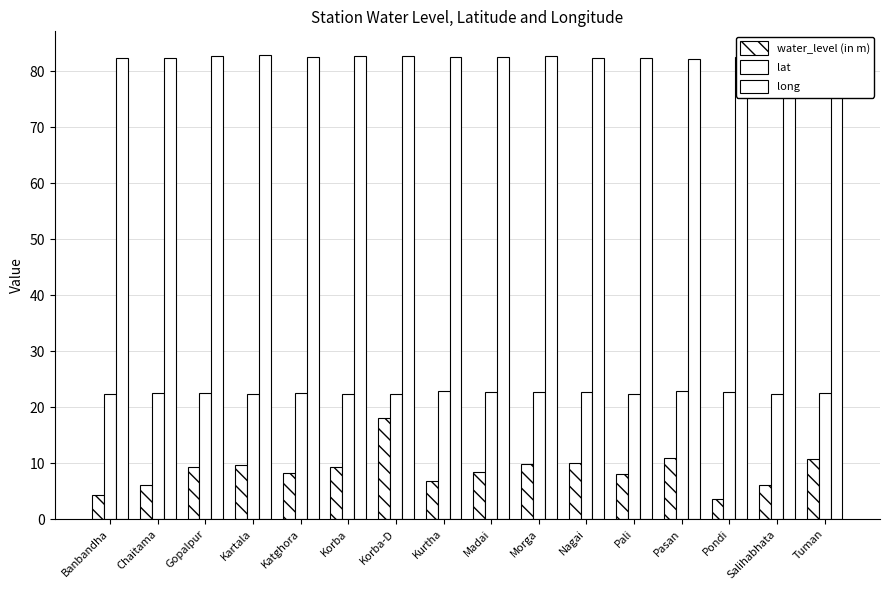

Which category has the lowest value in the lat series?

Salihabhata